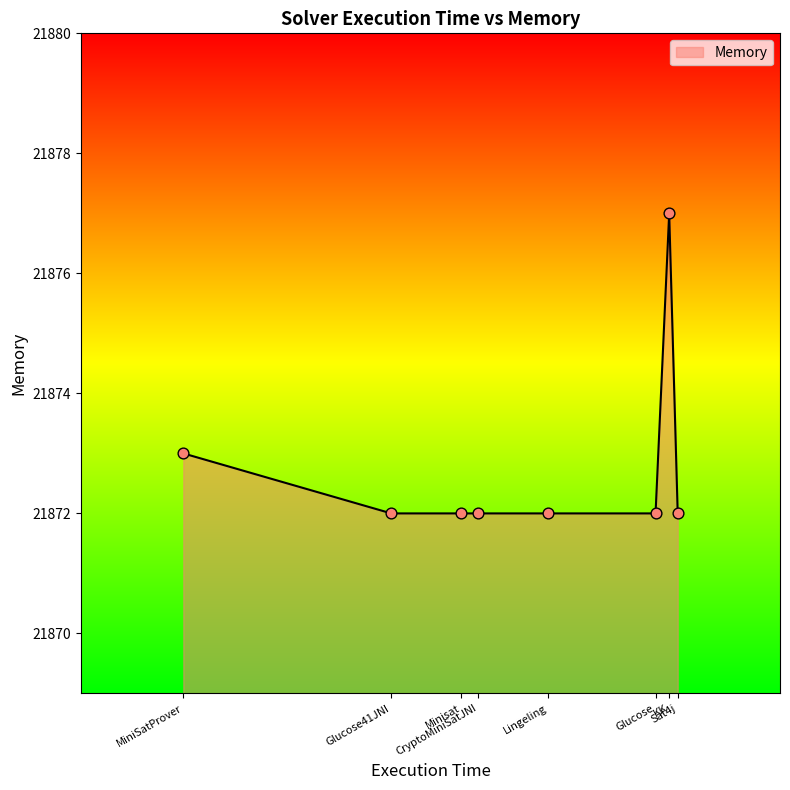

What is the change in value from MiniSatProver to Glucose?

-1